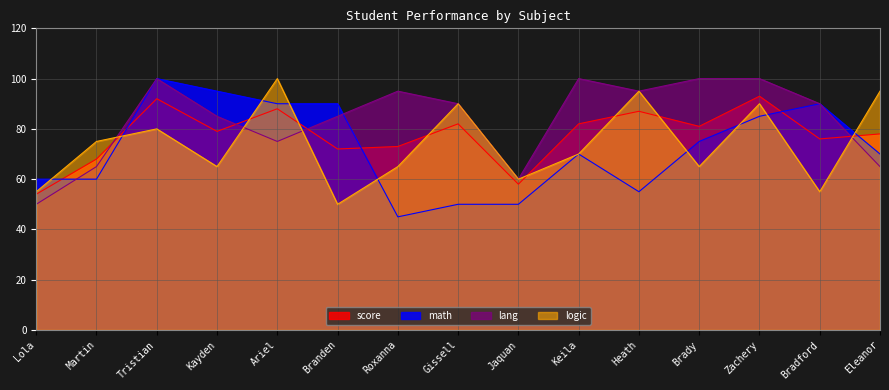

What is the difference between the second highest and second lowest values in the math series?

45